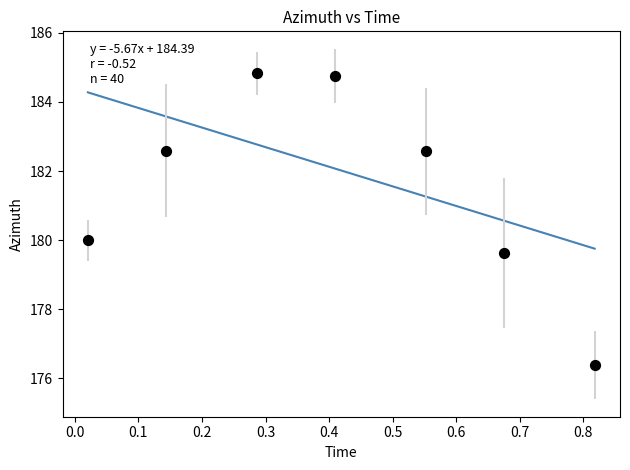

What is the range of Y values (max minus min)?

8.4